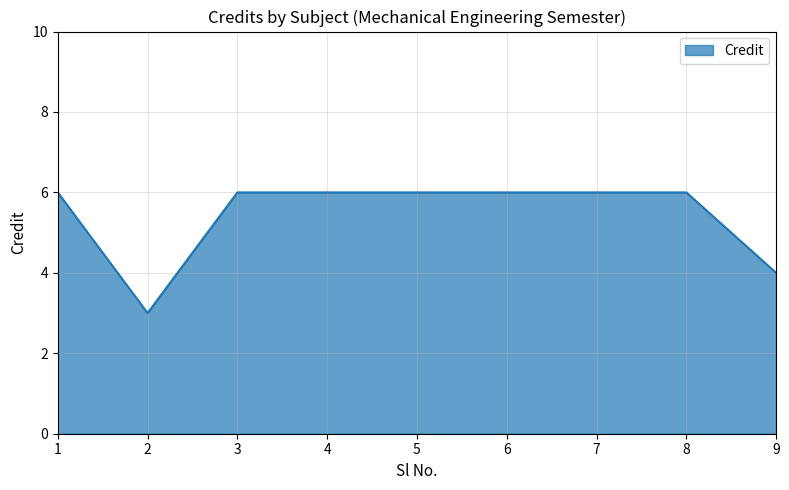

Reading left to right, transcribe all the data shown in this chart.

1=6	2=3	3=6	4=6	5=6	6=6	7=6	8=6	9=4